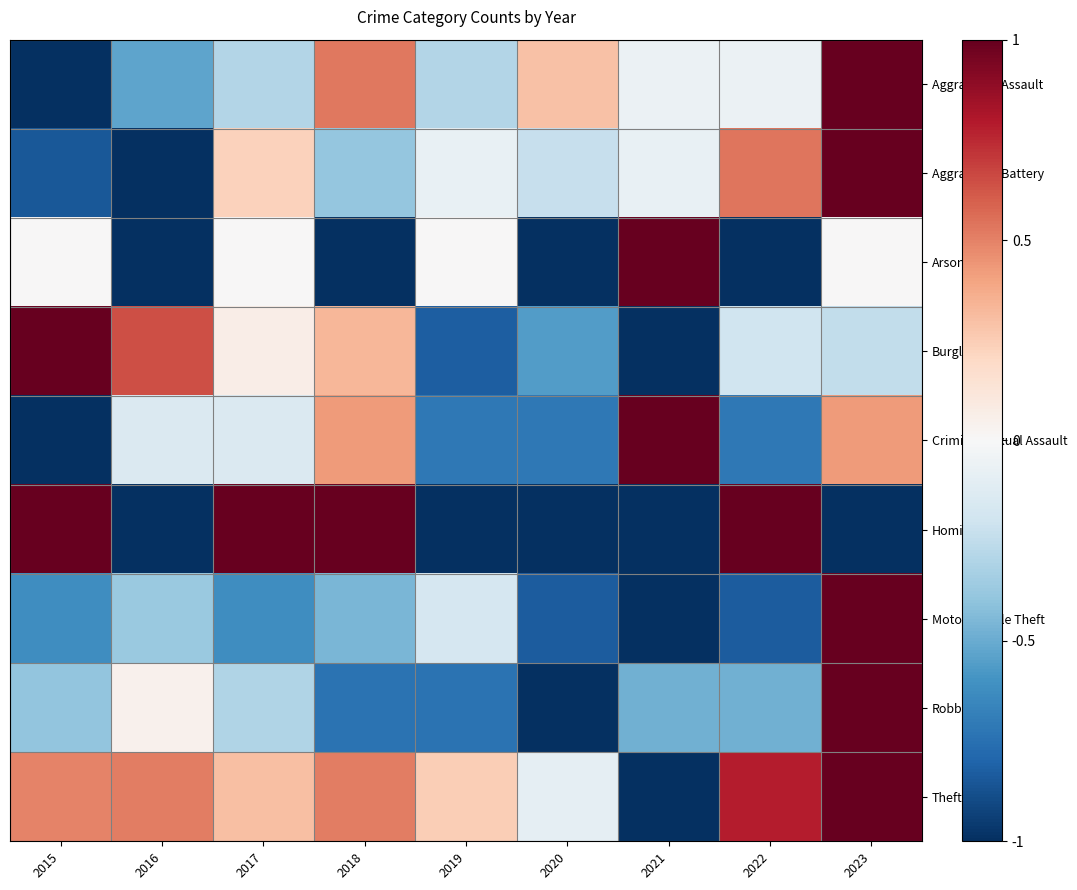

How many categories are shown in the chart?

9